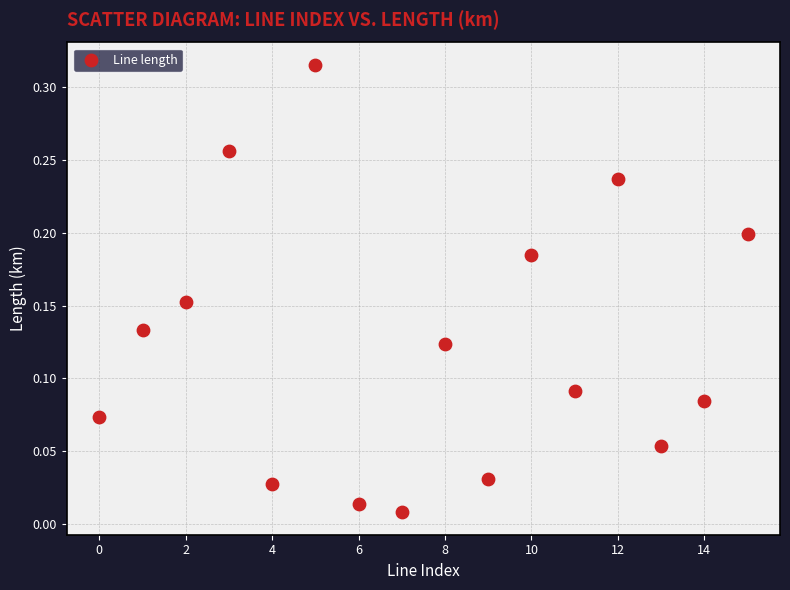

How many data points are displayed?

16